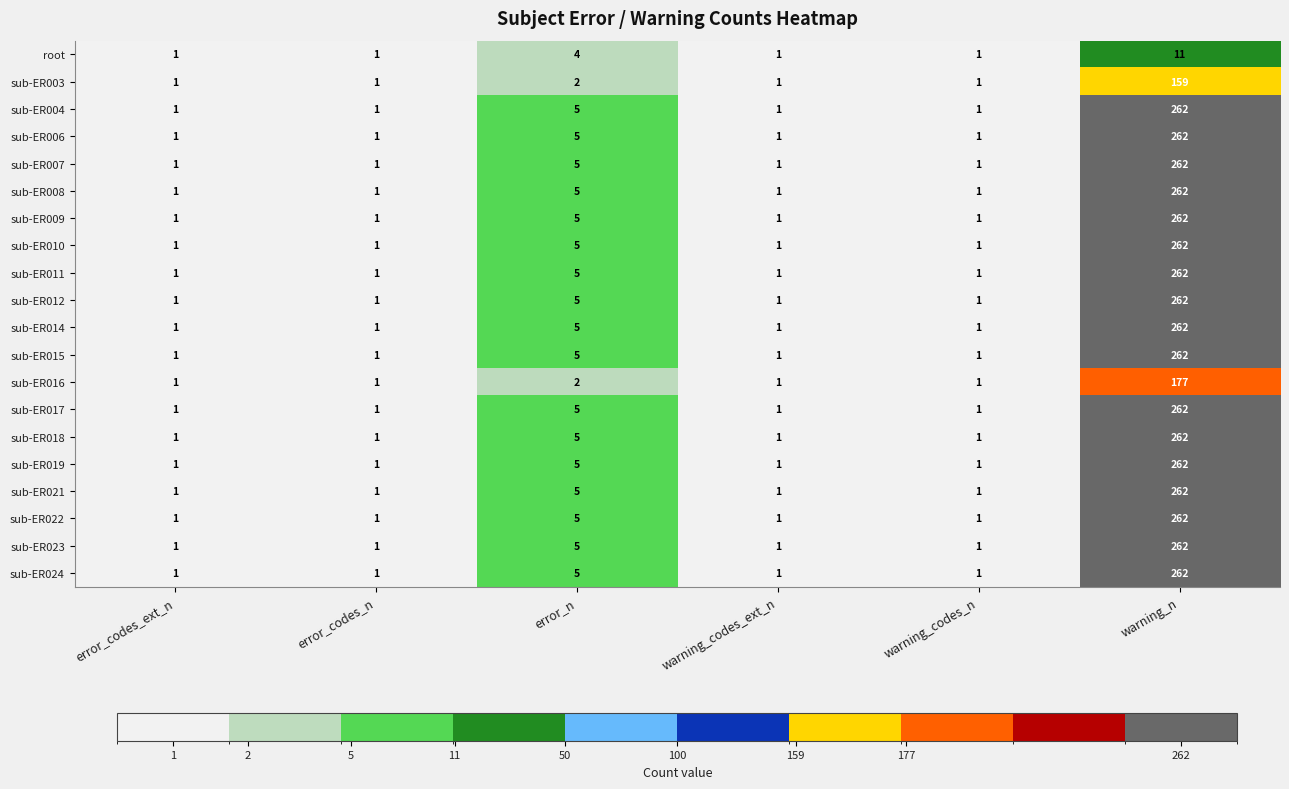

The value of sub-ER004 at error_codes_n is 1. True or false?

True